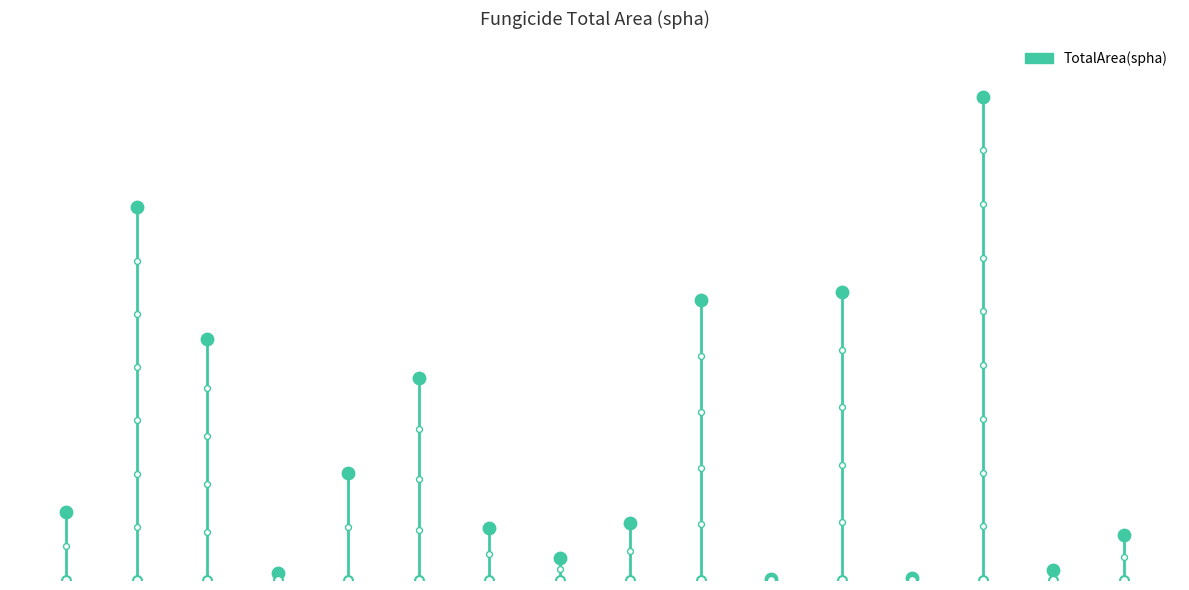

What is the change in value from 6 to 12?

-68.8